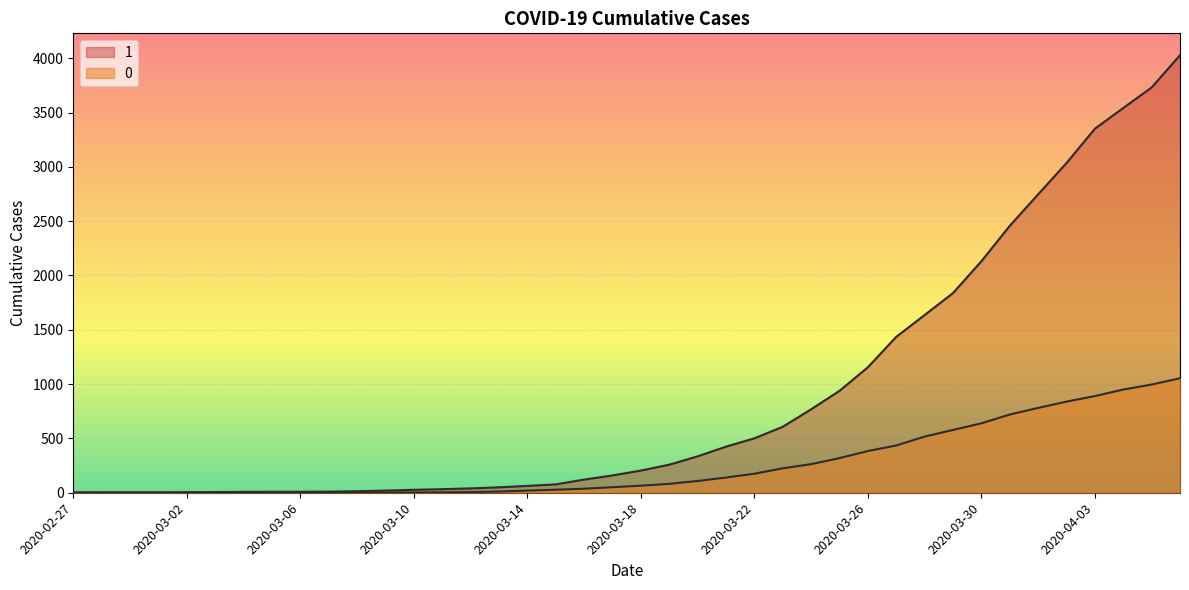

What is the sum of all 0 values?

10324